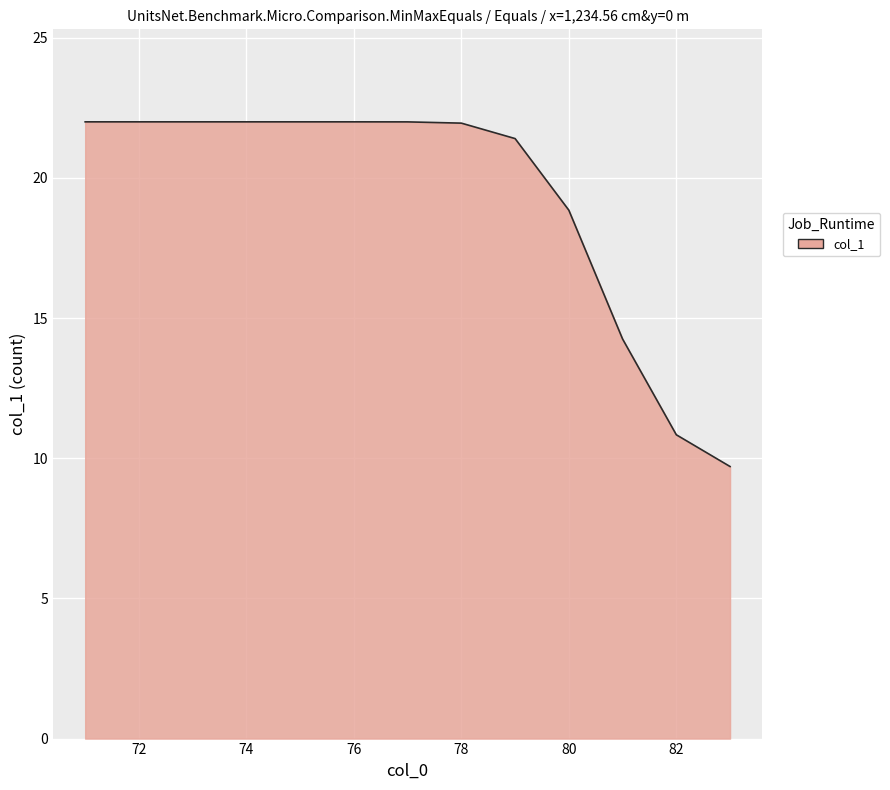

What is the sum of all values?

251.0